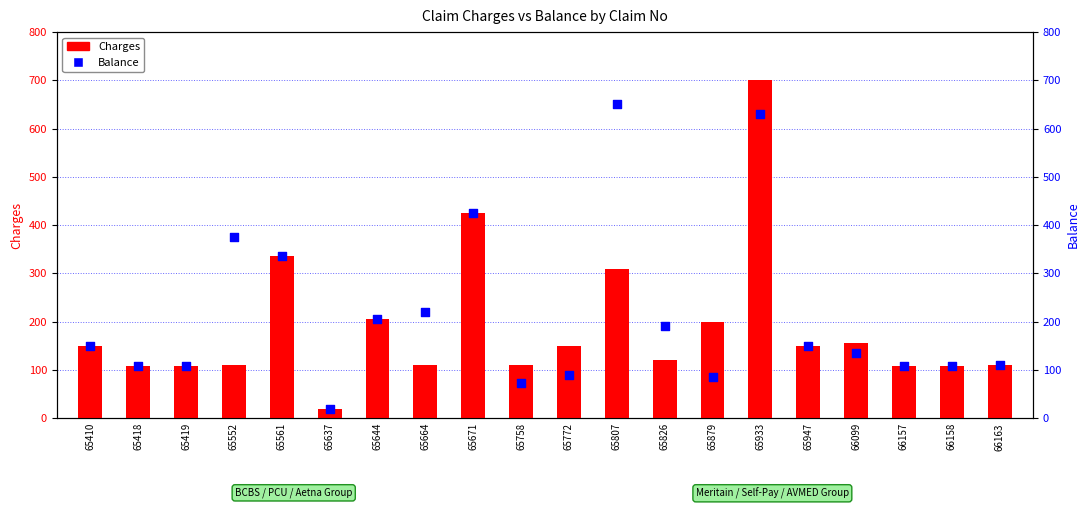

At how many categories does at least one series exceed 227?

5